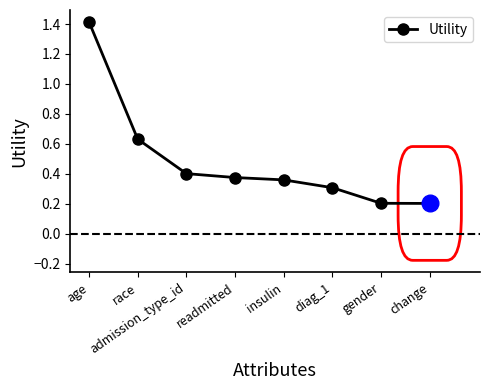

What position from the right is gender?

2